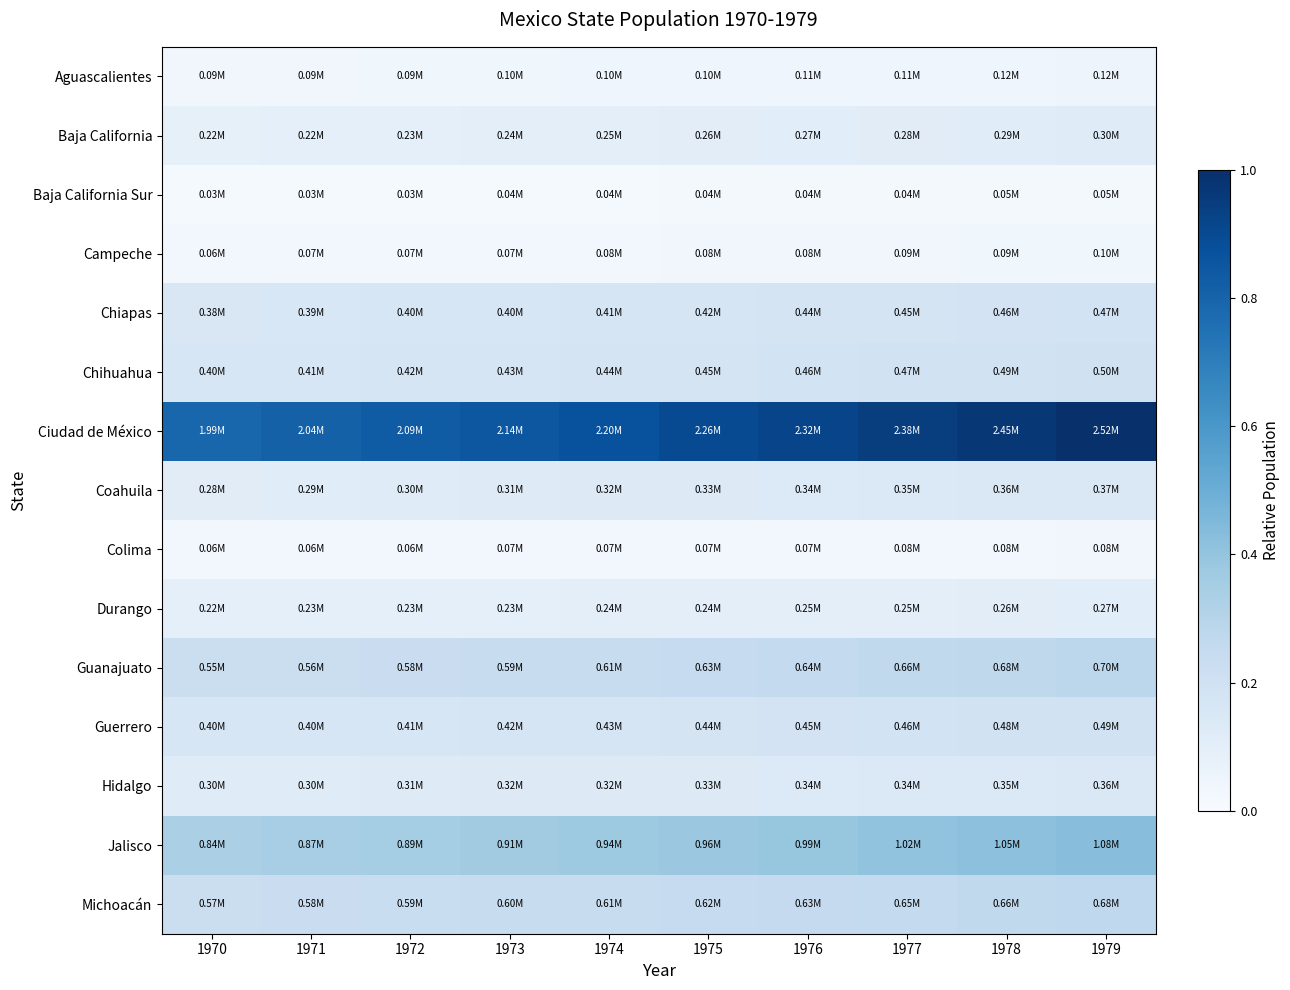

At 1970, list the series in order from largest to smallest.

Ciudad de México, Jalisco, Michoacán, Guanajuato, Chihuahua, Guerrero, Chiapas, Hidalgo, Coahuila, Durango, Baja California, Aguascalientes, Campeche, Colima, Baja California Sur